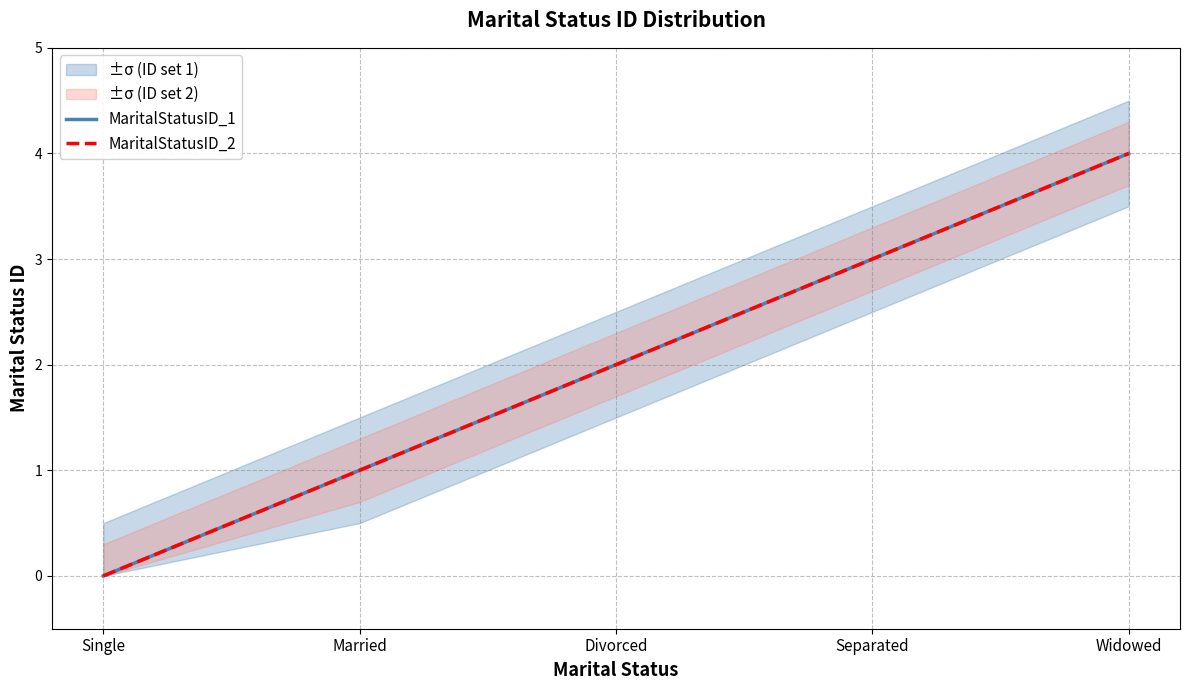

Which series has the largest range (max minus min)?

MaritalStatusID_1